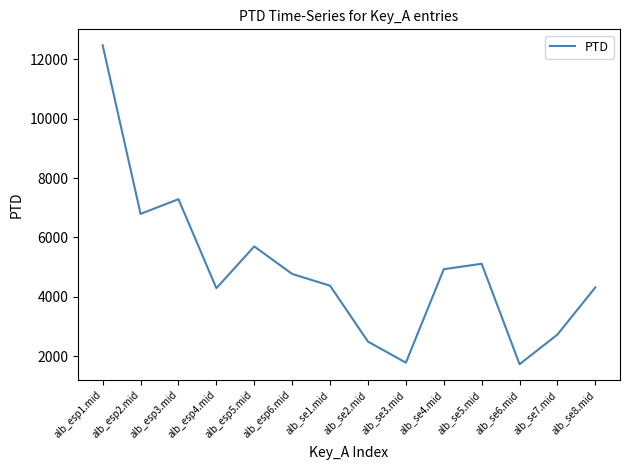

How many lines are shown in the chart?

1